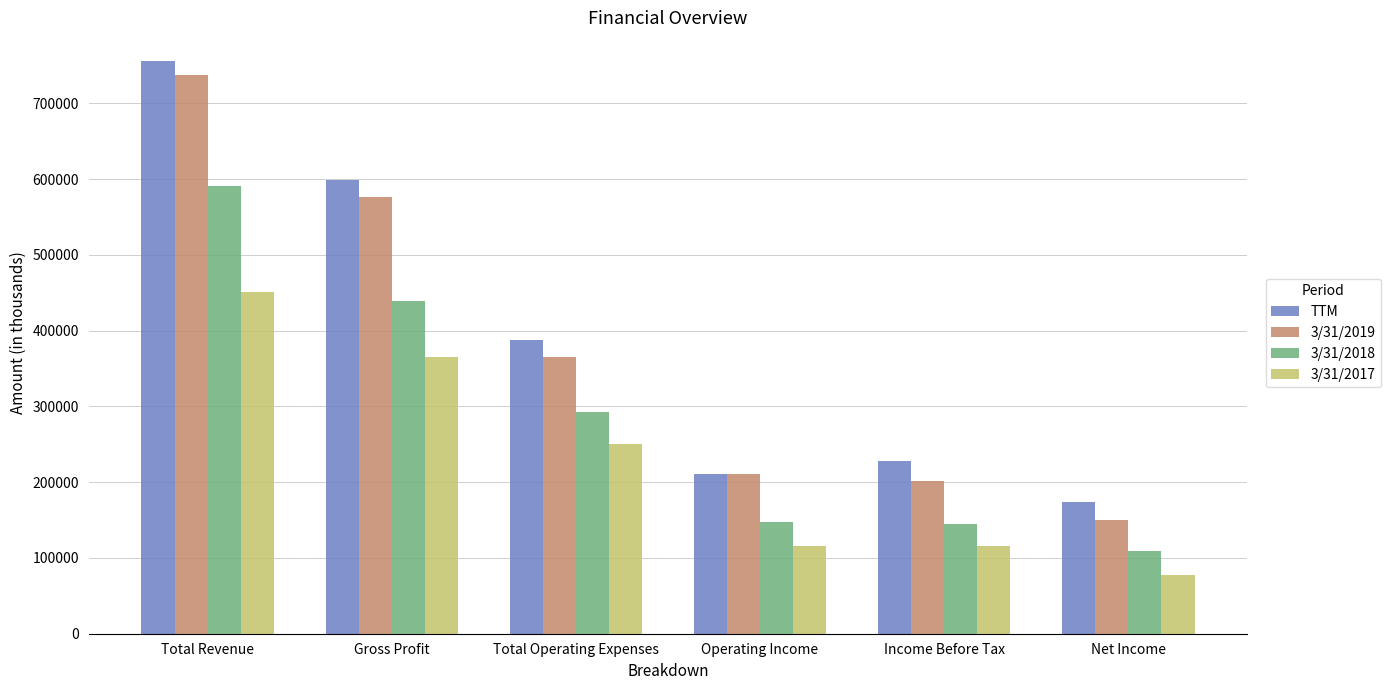

What is the value of the 3/31/2017 bar at the 1st from the left?

451430